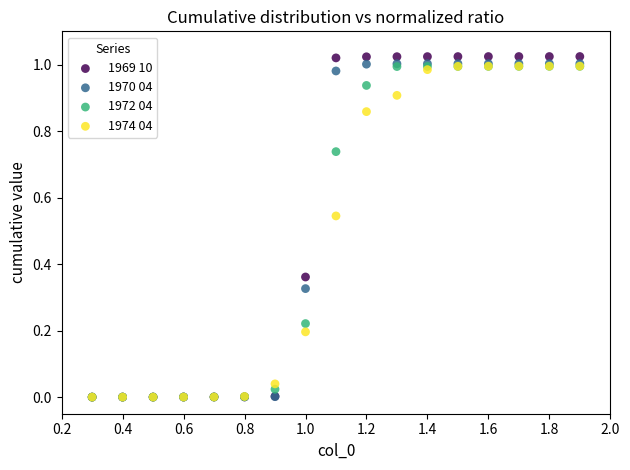

Which series reaches the maximum Y coordinate?

1969 10